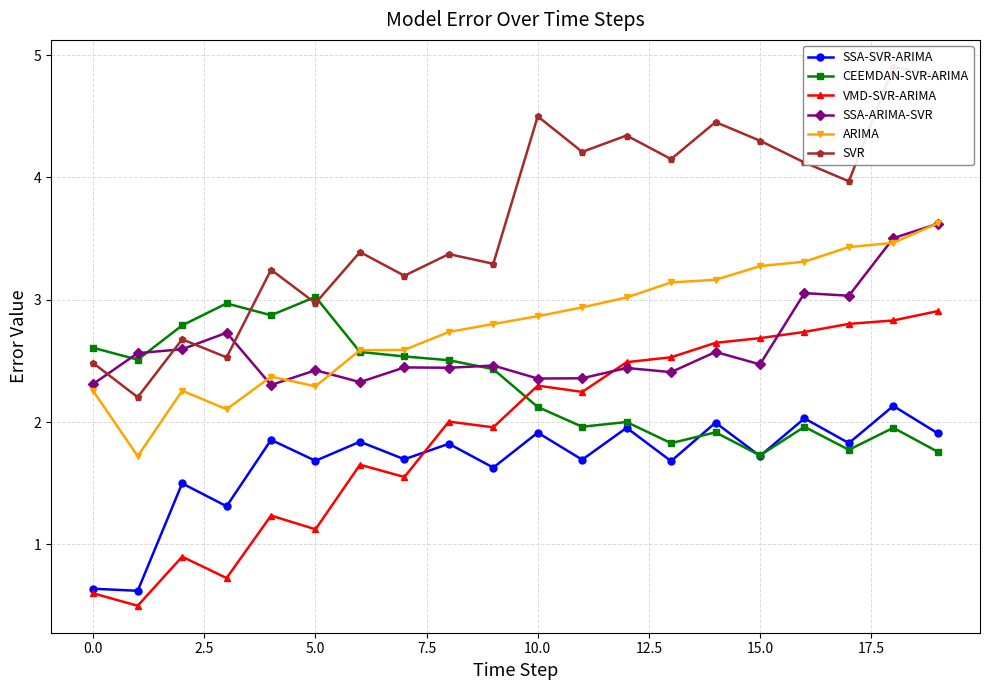

How many interior local valleys does the SSA-ARIMA-SVR series have?

7